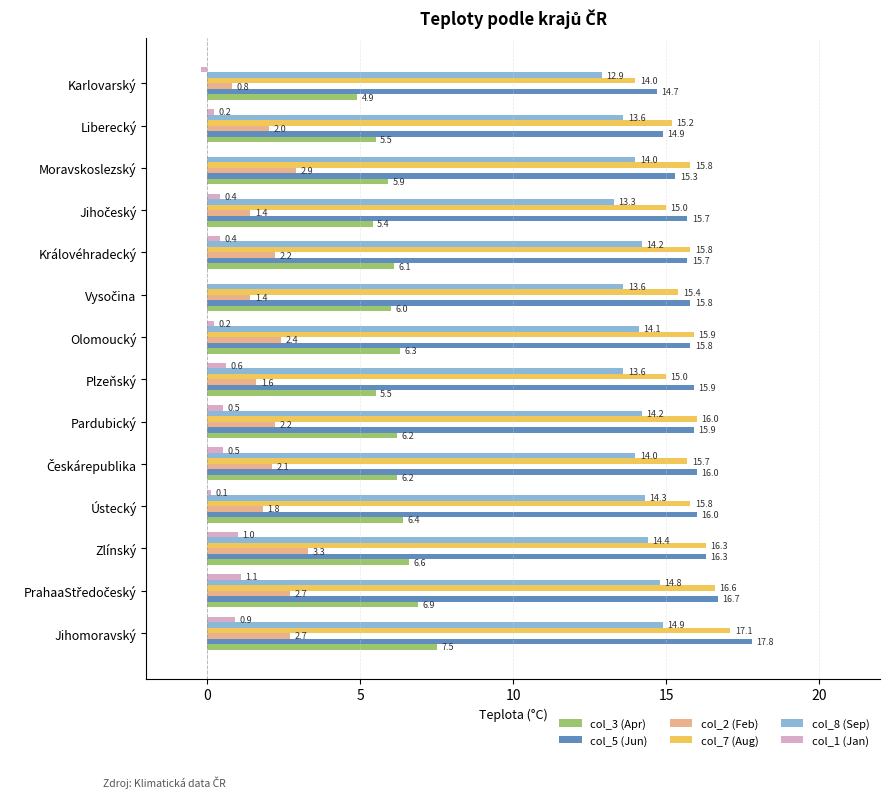

What are all the series names shown in the legend?

col_3 (Apr), col_5 (Jun), col_2 (Feb), col_7 (Aug), col_8 (Sep), col_1 (Jan)